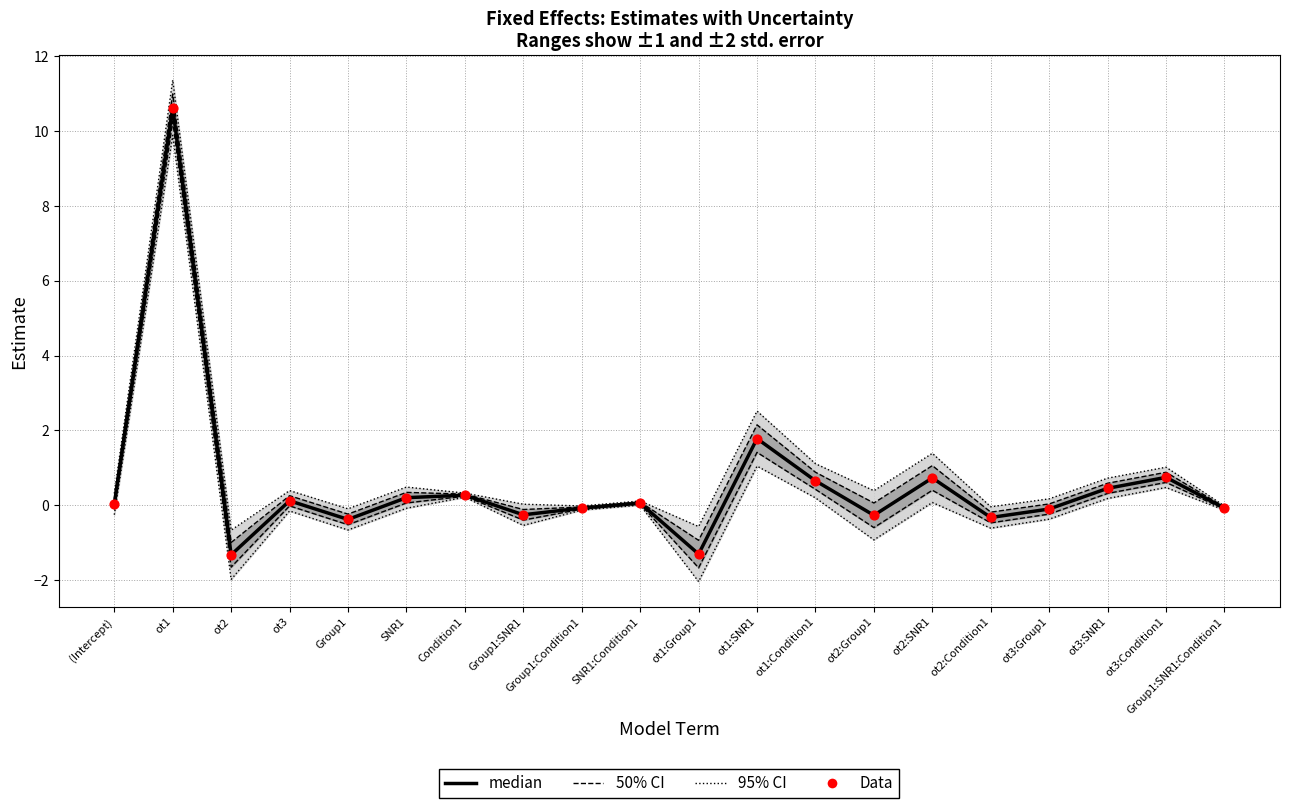

Which series has the widest spread of Y values?

median